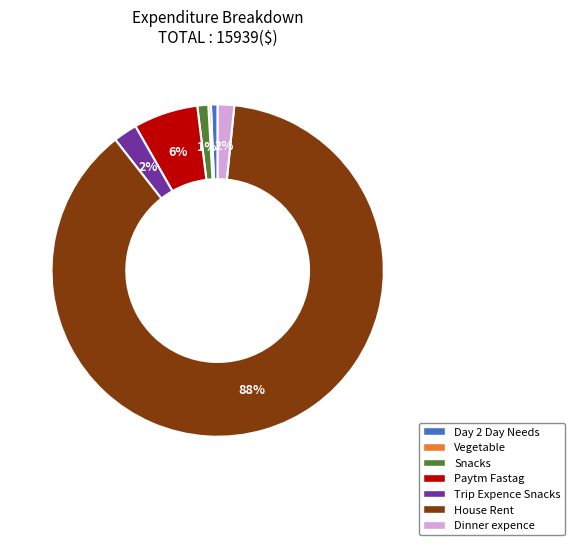

True or false: Snacks accounts for 1% of the total.

True